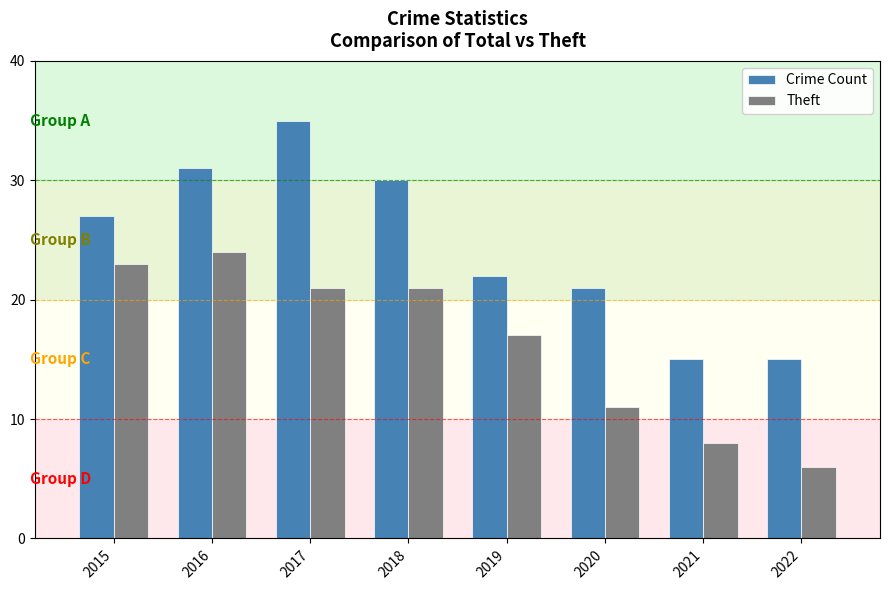

Count the number of data series in this chart.

2